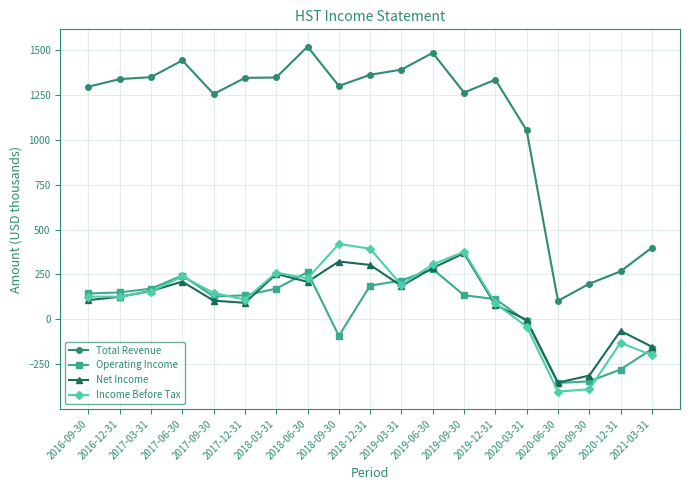

True or false: Net Income and Total Revenue cross at least once.

False